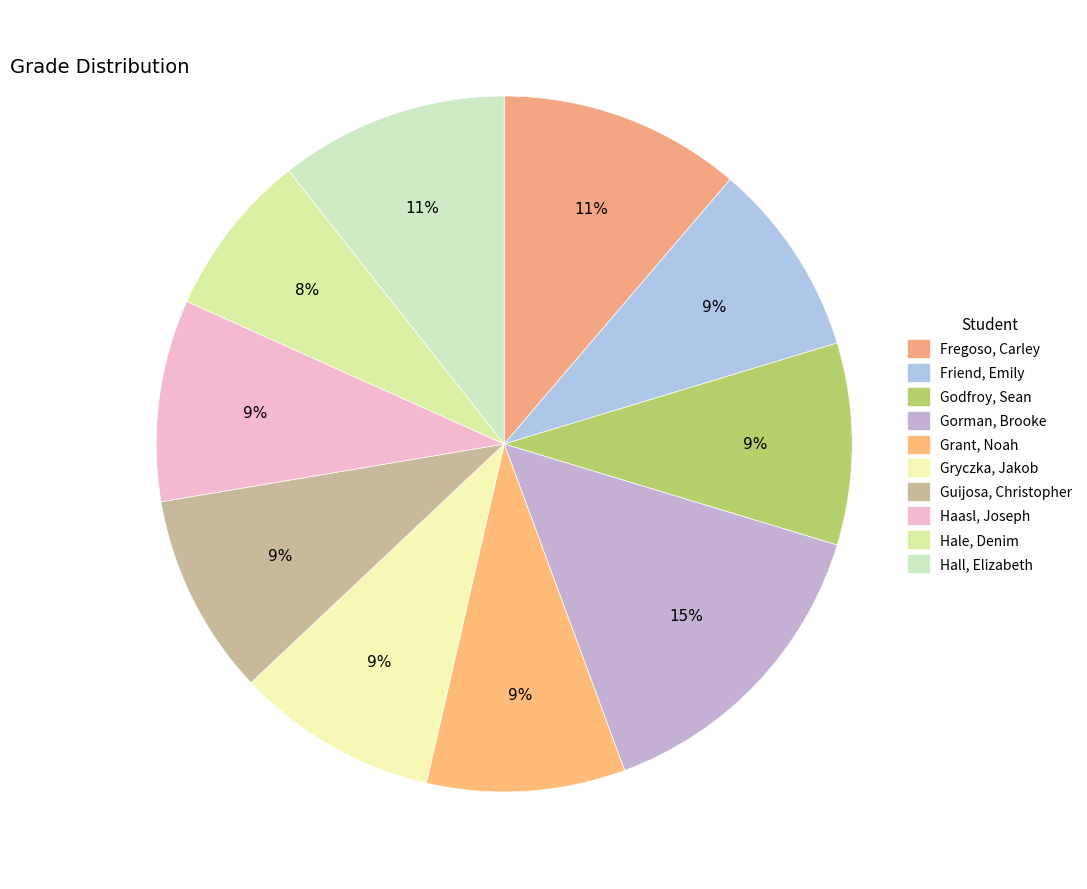

Count the number of slices in the pie.

10